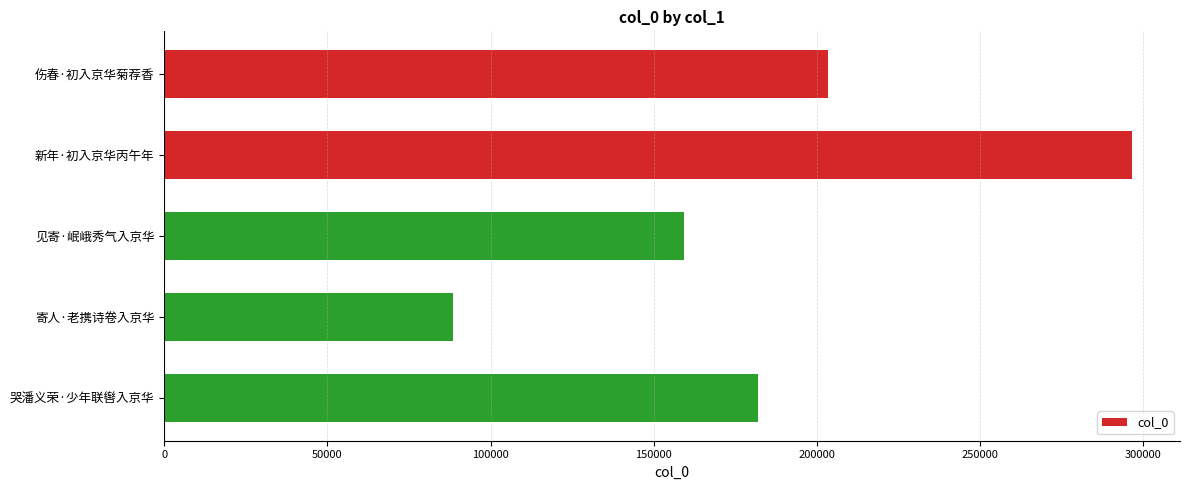

What is the label of the 5th bar from the top?

哭潘义荣·少年联辔入京华